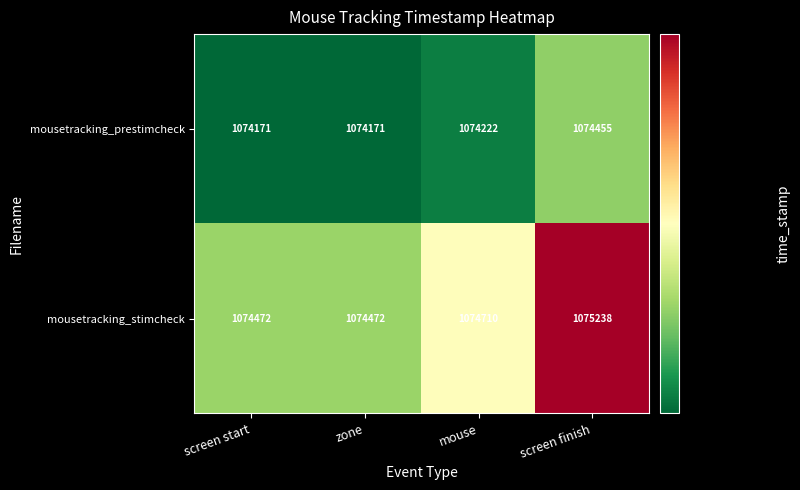

Reading right to left, transcribe all the data shown in this chart.

mousetracking_prestimcheck: screen finish=1074455	mouse=1074222	zone=1074171	screen start=1074171
mousetracking_stimcheck: screen finish=1075238	mouse=1074710	zone=1074472	screen start=1074472